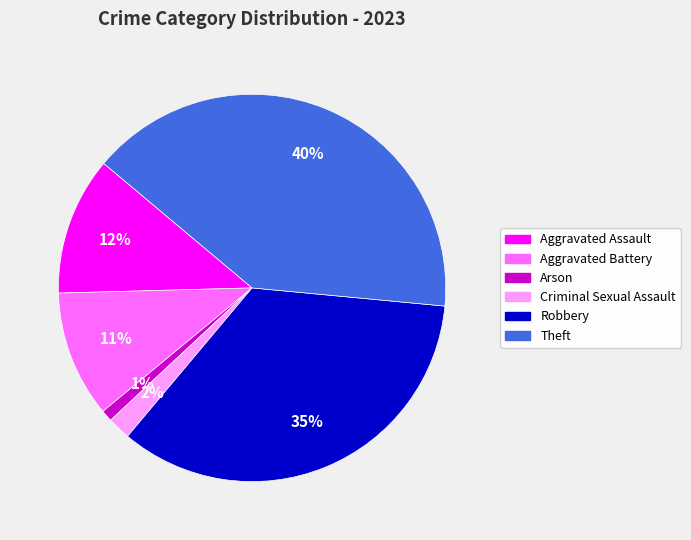

Do Aggravated Assault and Criminal Sexual Assault together represent more than half of the pie?

No